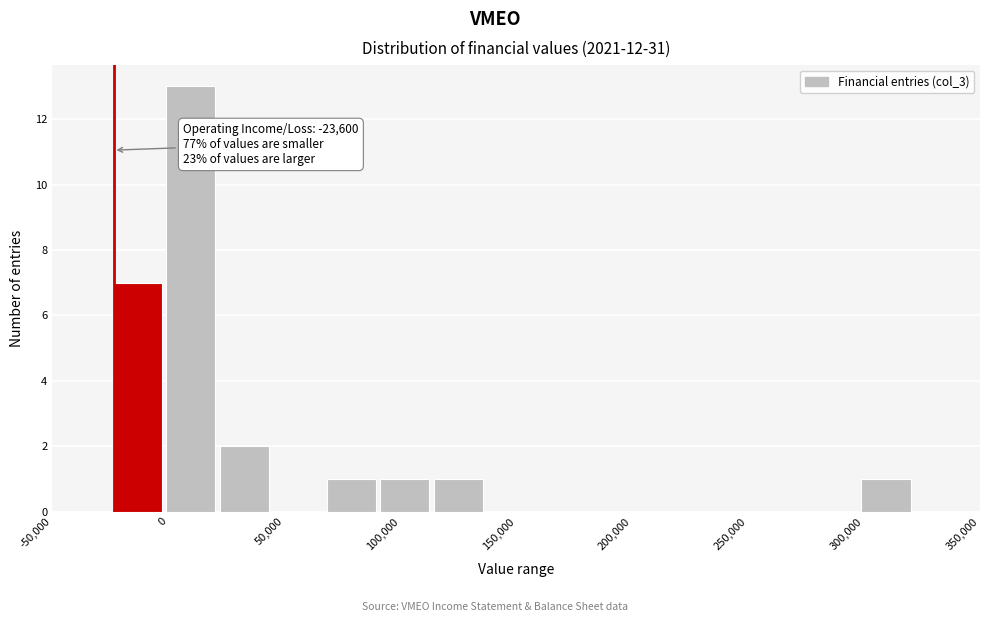

Over which range of the x-axis is the bar tallest?

0 to 20000